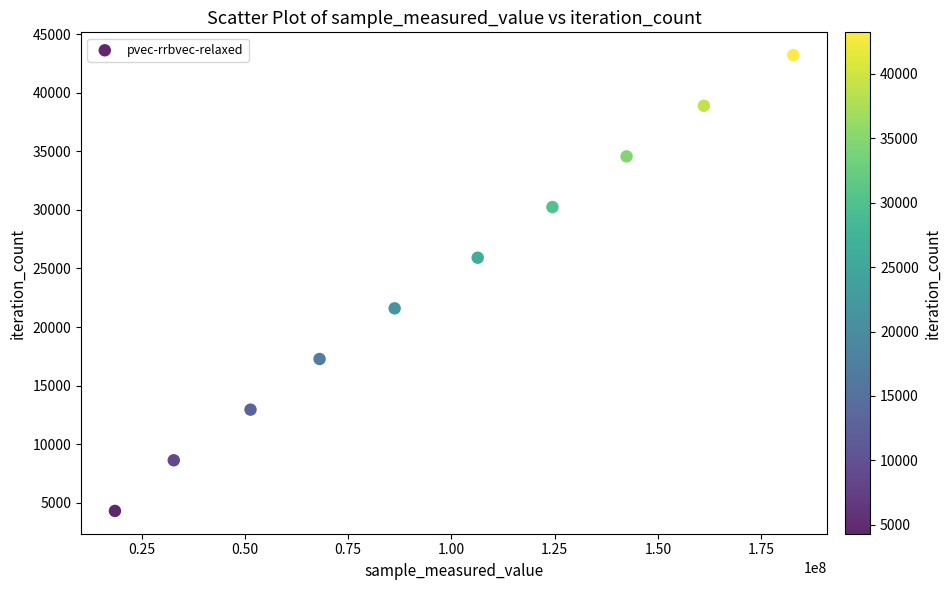

What is the average Y value?

23760